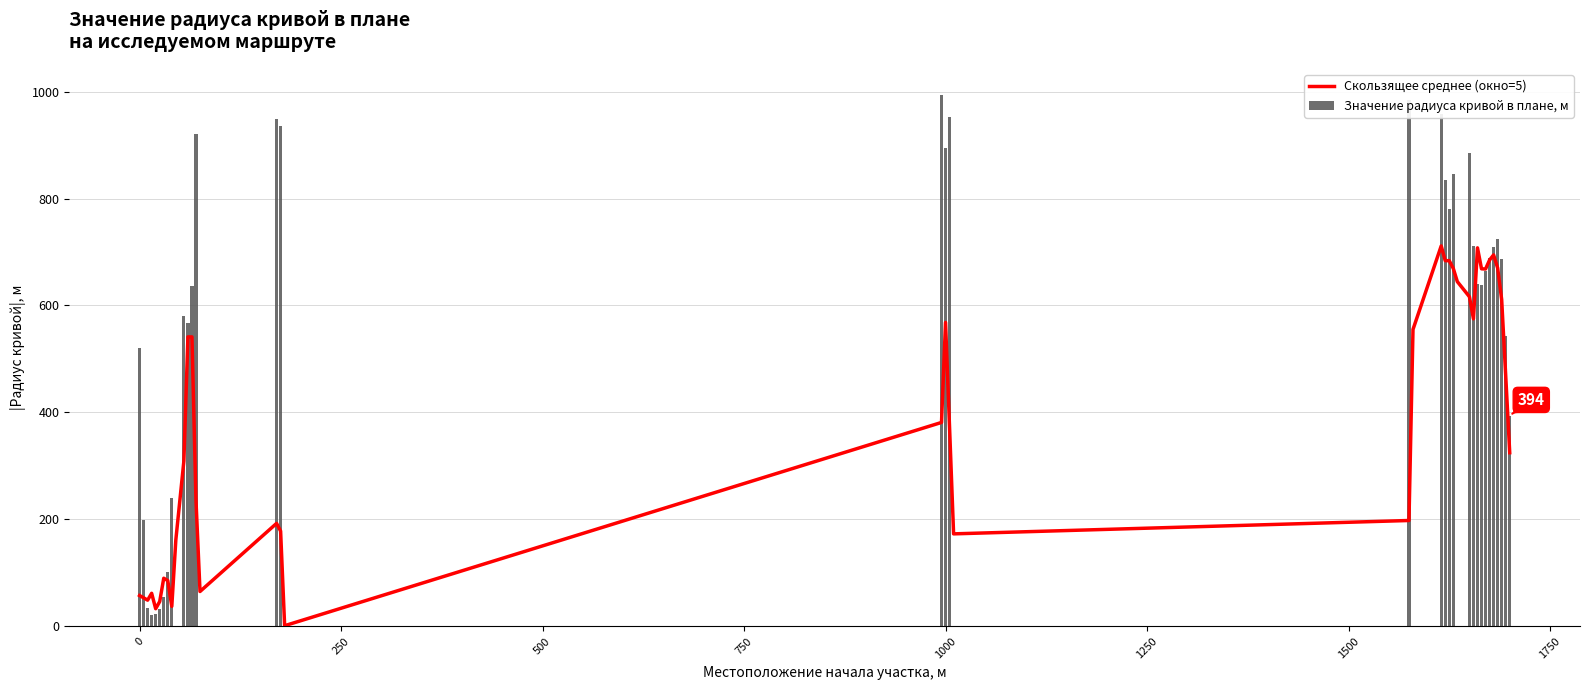

At how many categories does at least one series exceed 652?

20